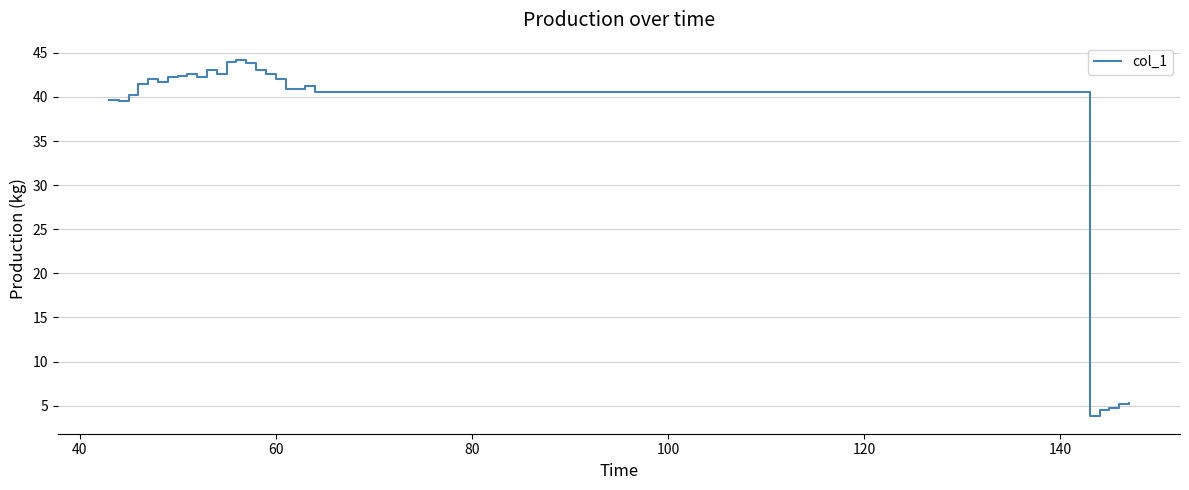

What is the difference between the maximum and minimum values?

40.3